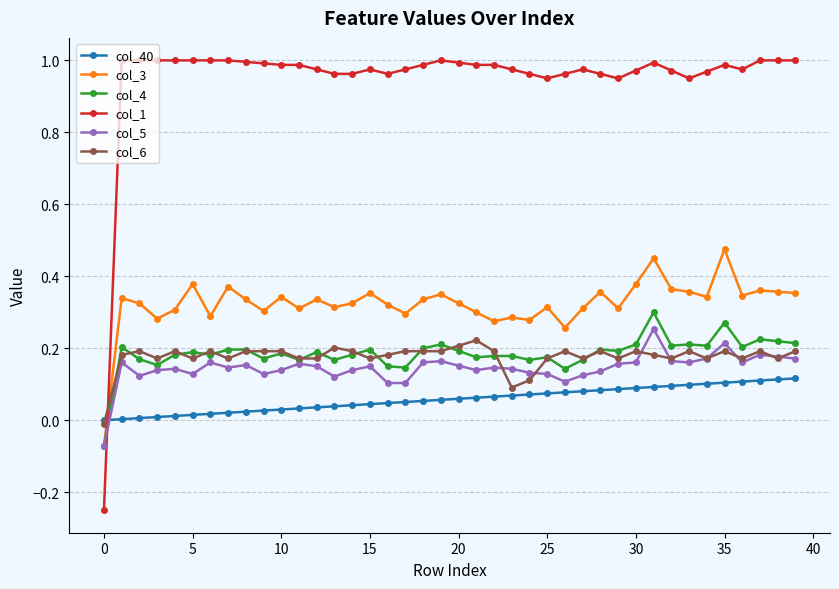

True or false: col_3 and col_1 cross at least once.

True